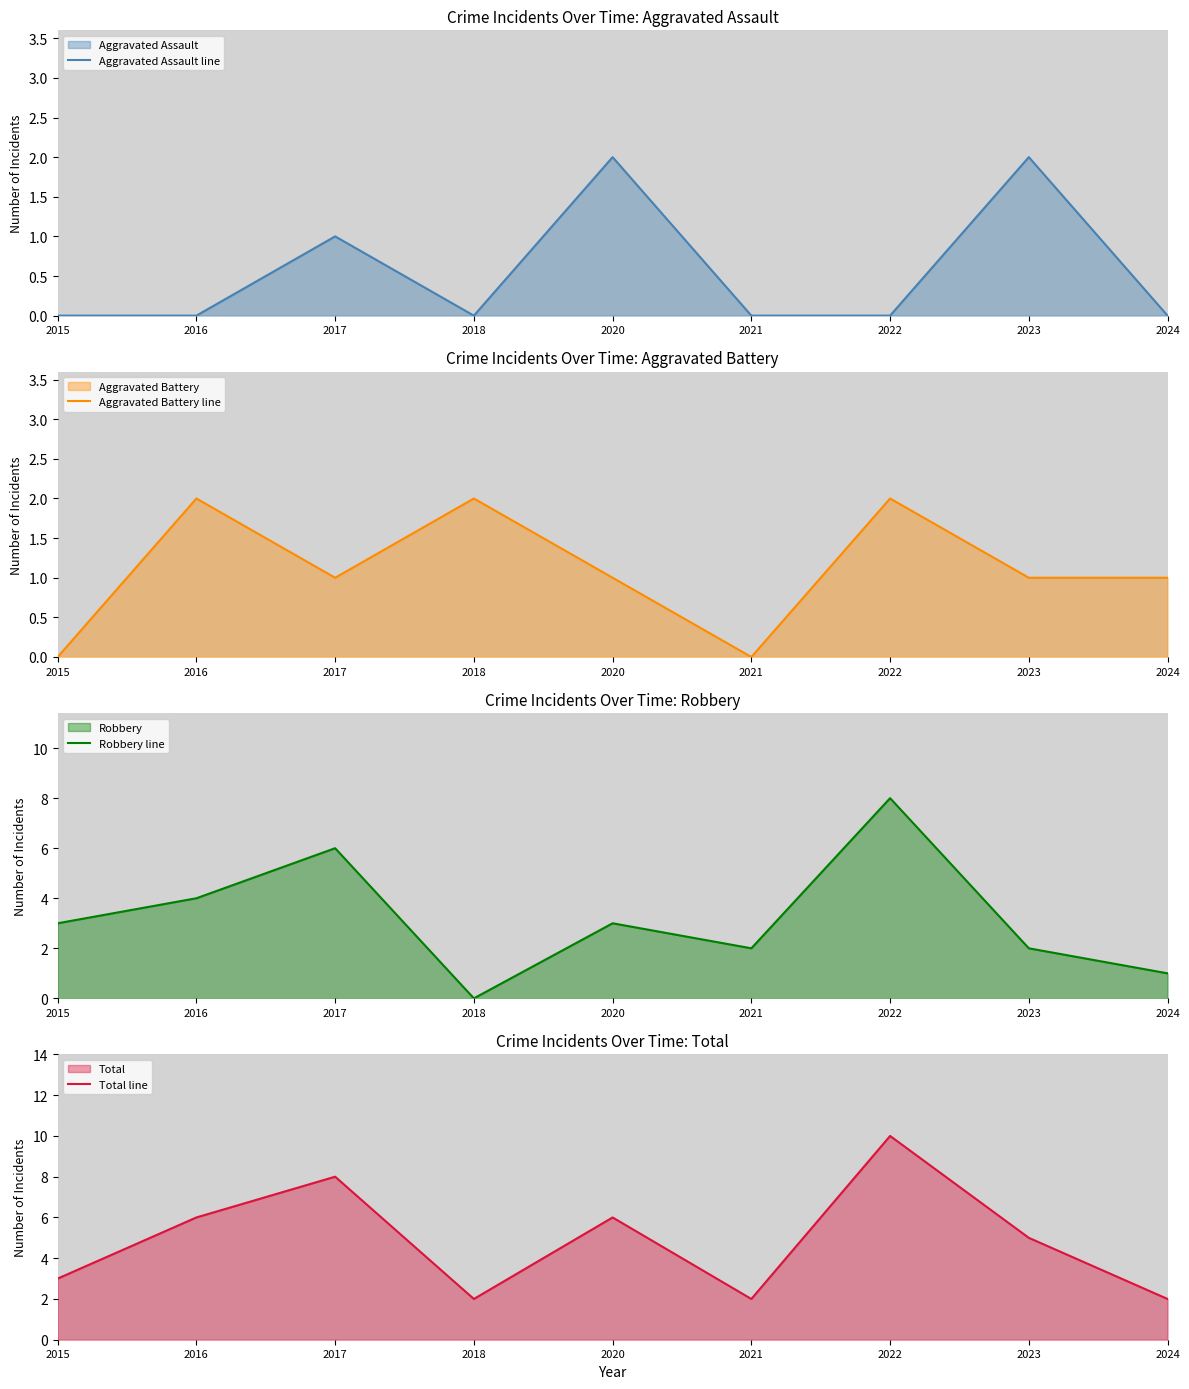

What is the maximum value for Aggravated Assault line?

2